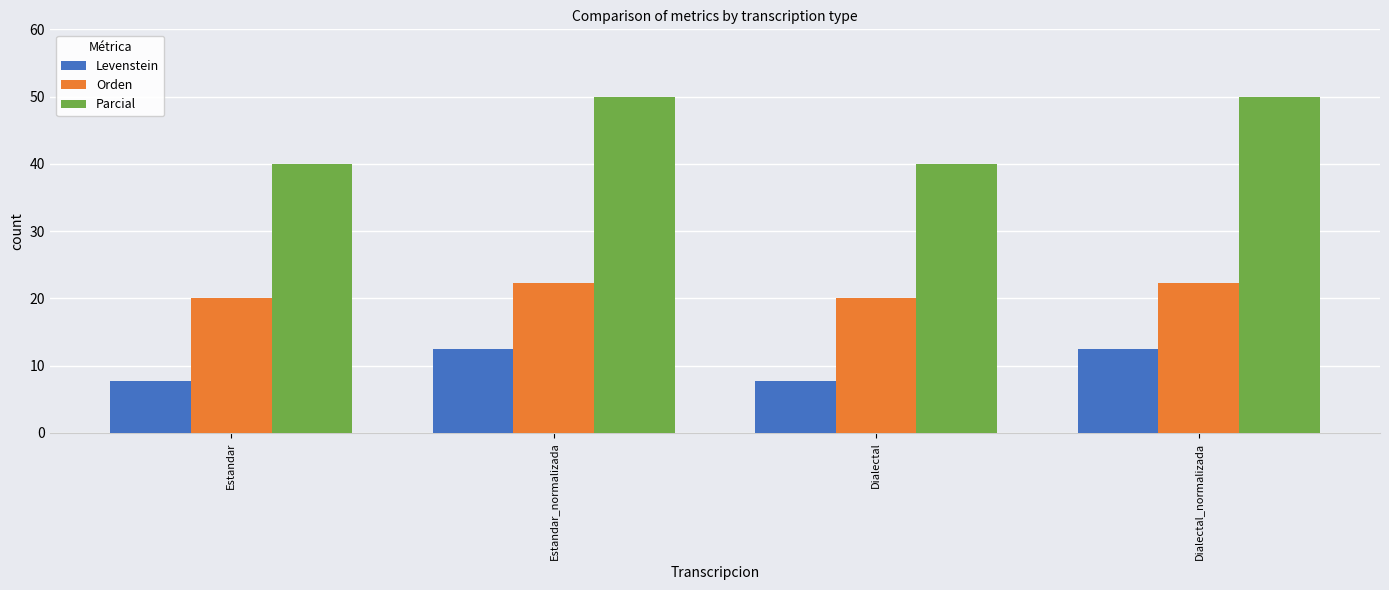

What position from the right is Estandar_normalizada?

3